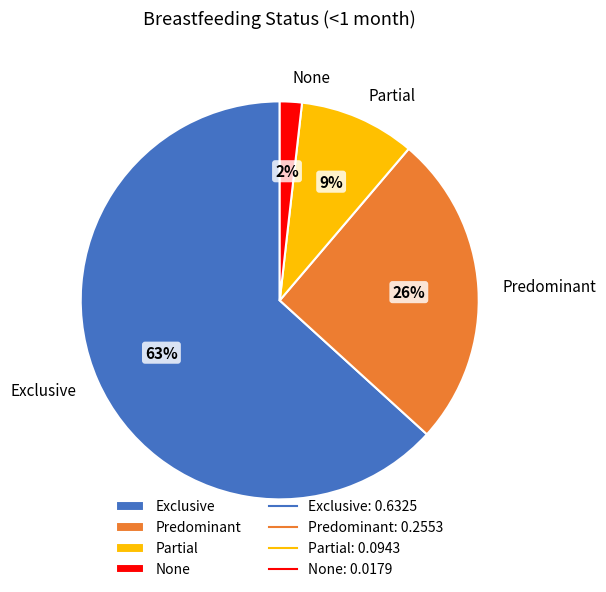

Which category has the smallest portion of the pie?

None